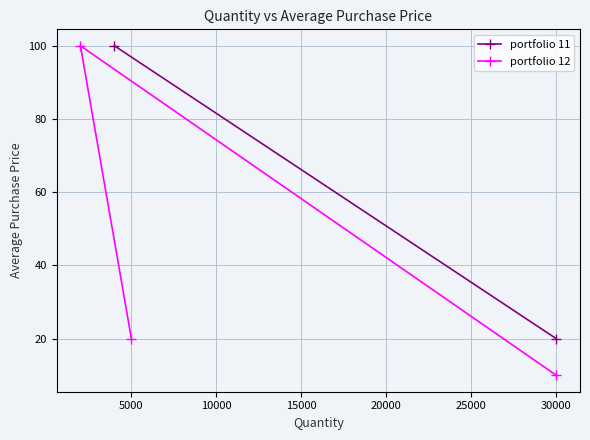

Where is portfolio 12 nearest to the value 55?

5000